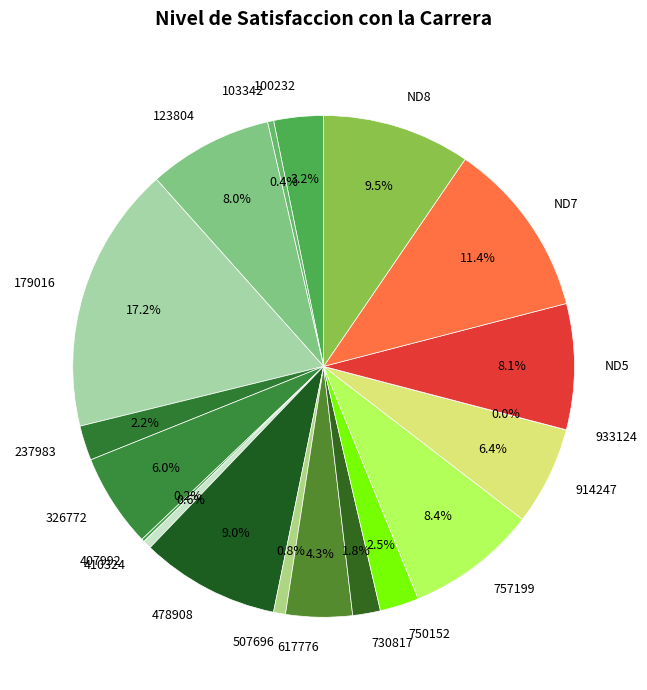

To the nearest percent, what is the difference between the largest and smallest slice percentages?

17%